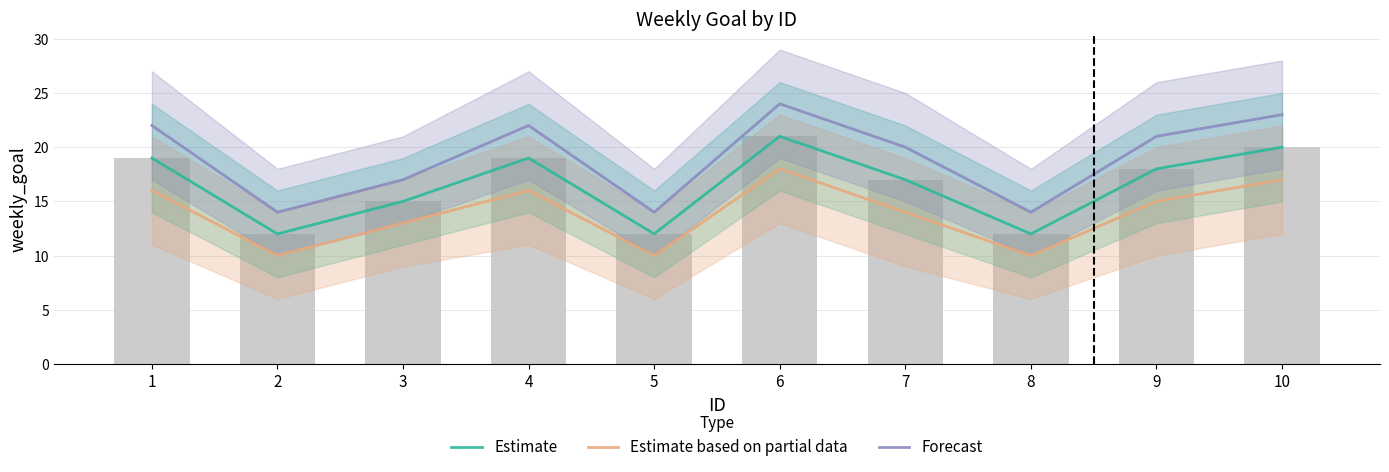

What is the greatest value displayed?

24